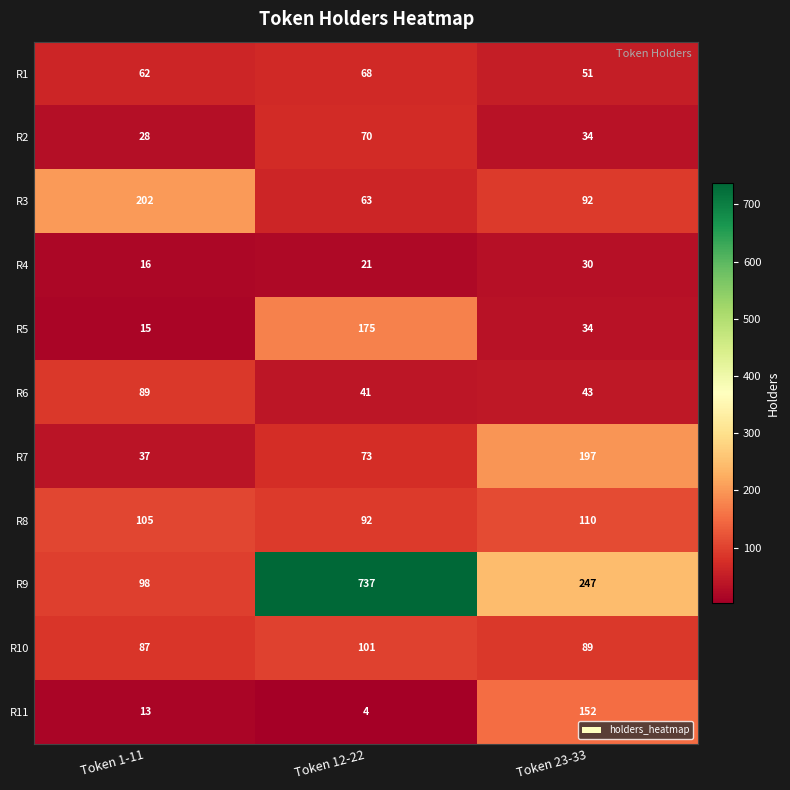

How many values in the R6 series are below 43?

1